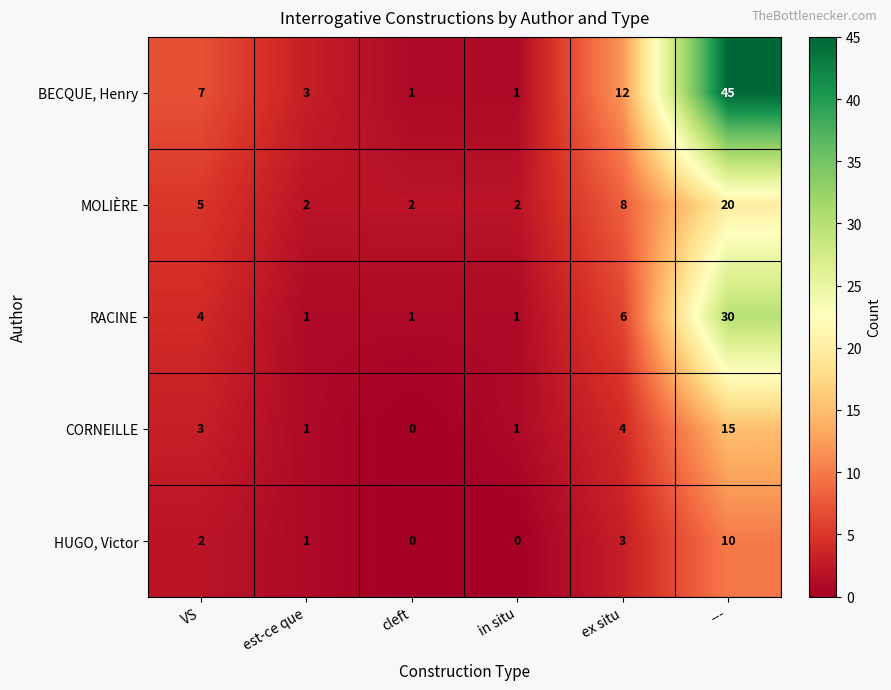

How many series are shown in this chart?

5